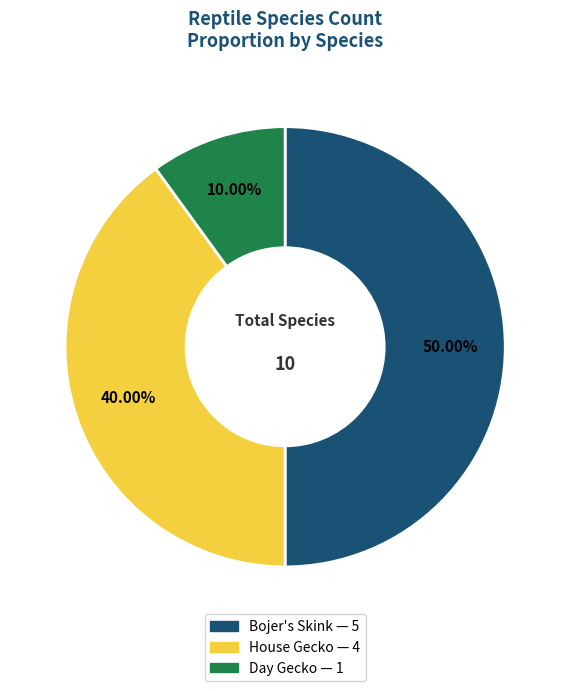

To the nearest percent, what is the combined percentage of Day Gecko and House Gecko?

50%